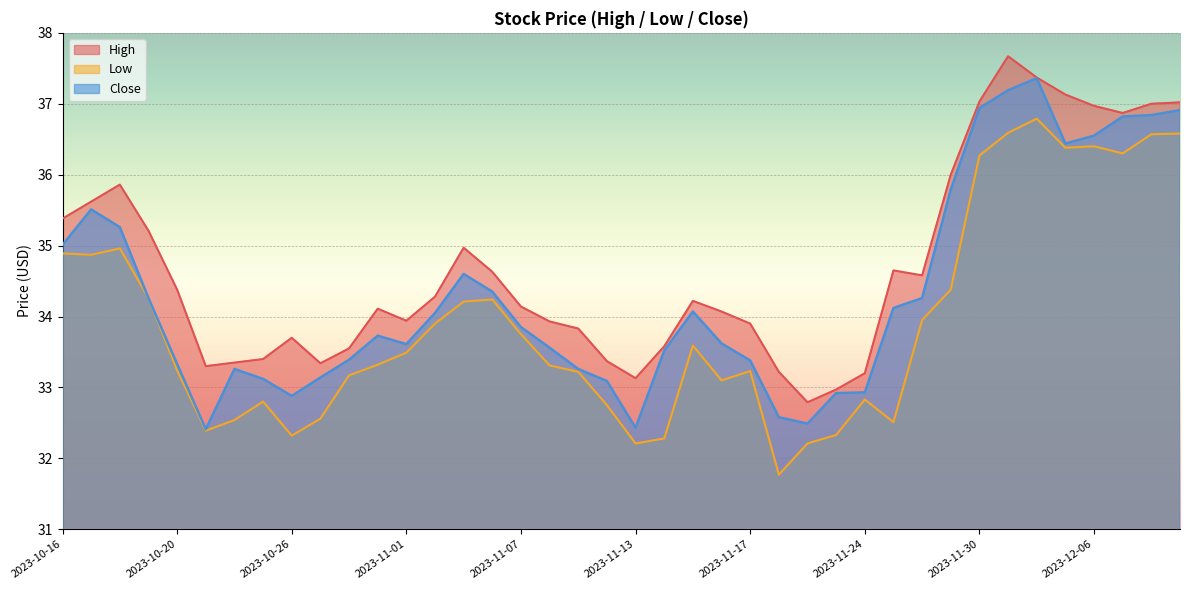

What value does the Close series have at 2023-11-13?

32.4